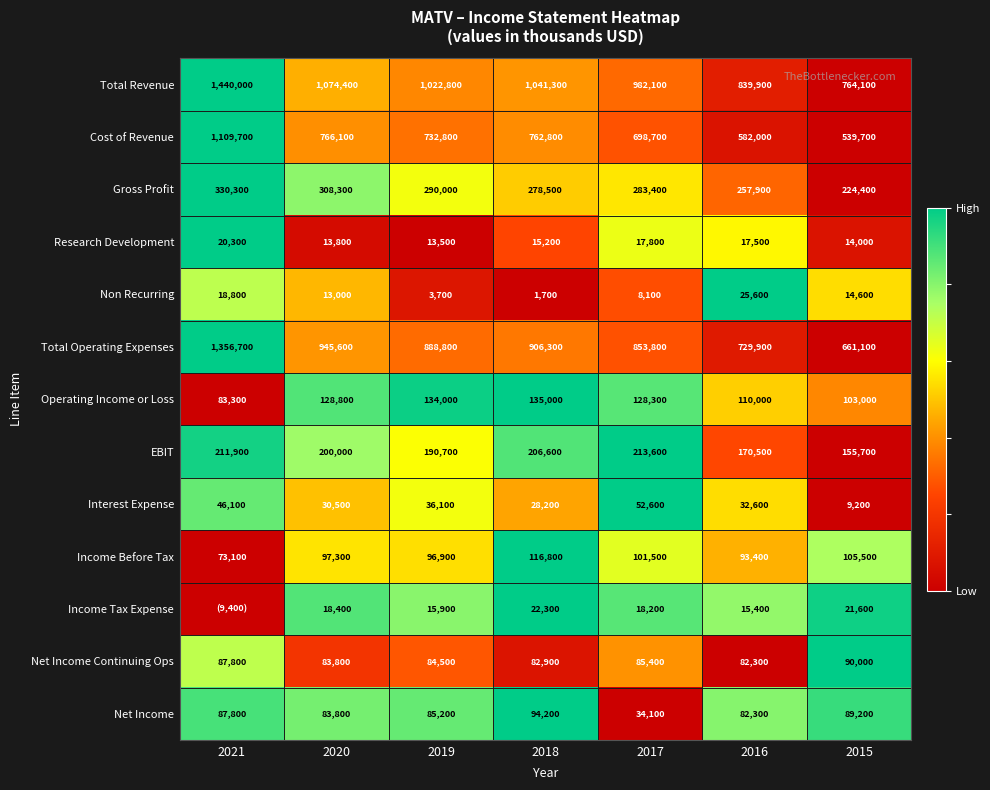

Where does the Interest Expense series first go above 32600?

2021